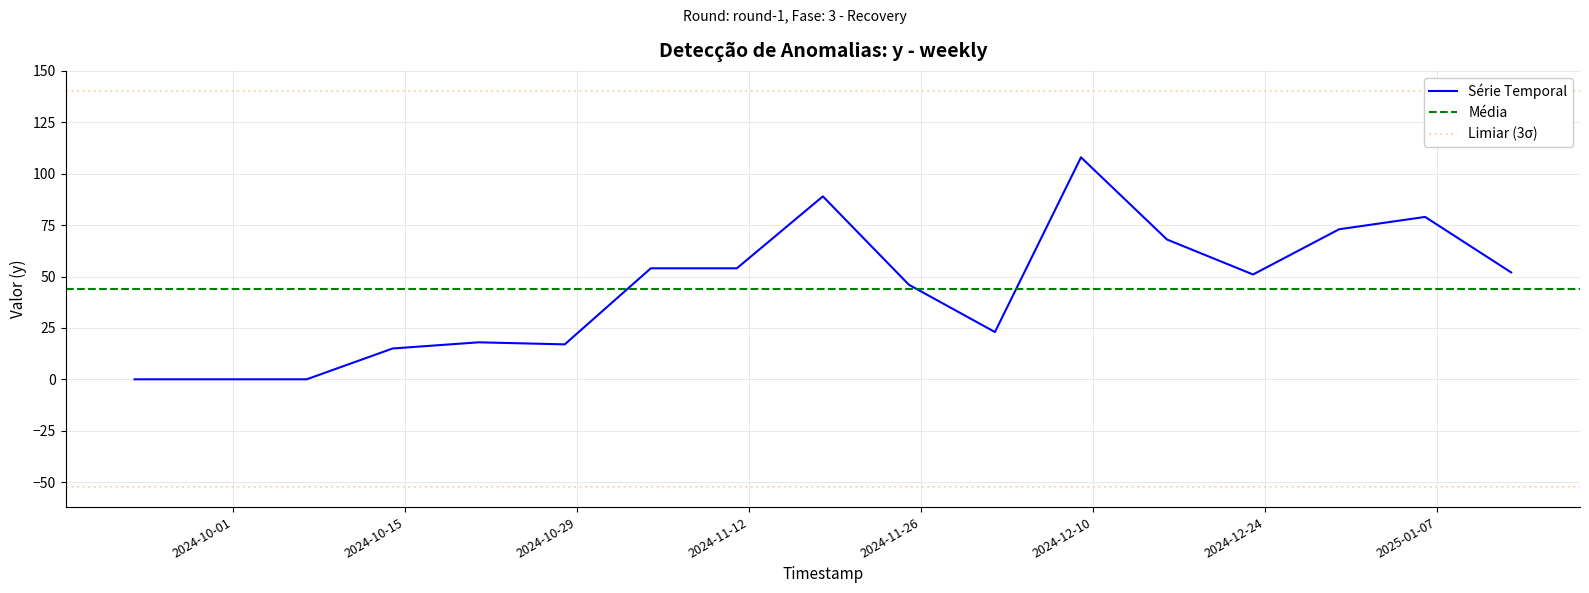

What is the change in value from 2024-12-23 to 2025-01-13?

+1